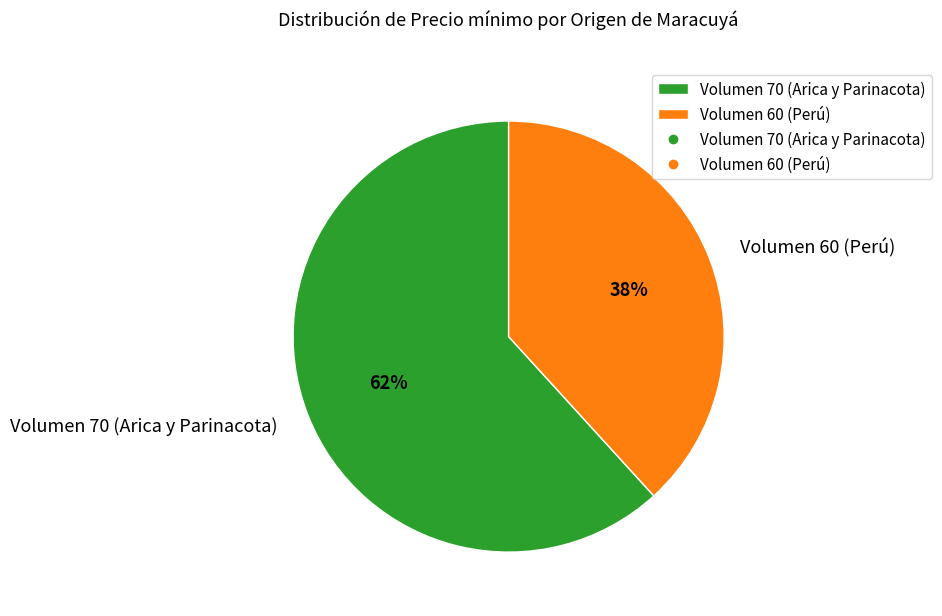

To the nearest percent, what percentage of the pie is Volumen 60 (Perú)?

38%